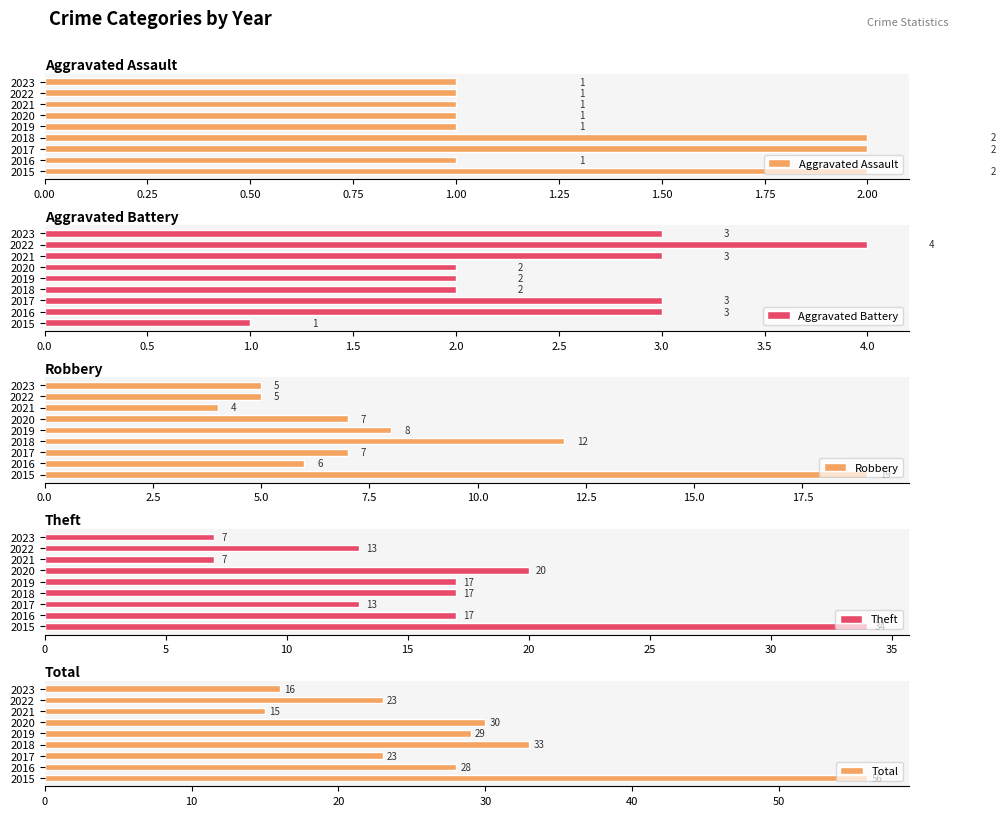

How many bars are there in total?

45